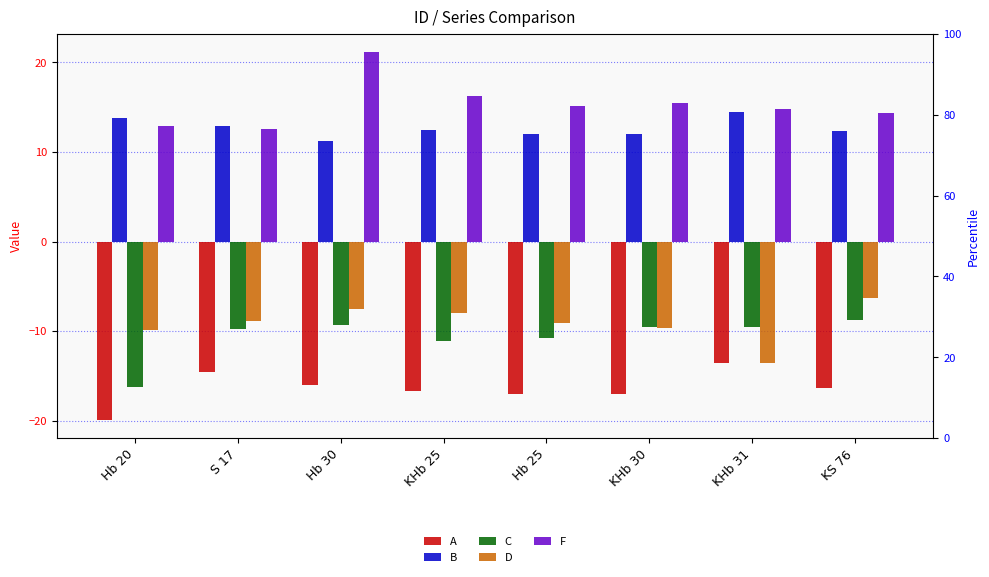

At which category is the sum across all series the highest?

Hb 30